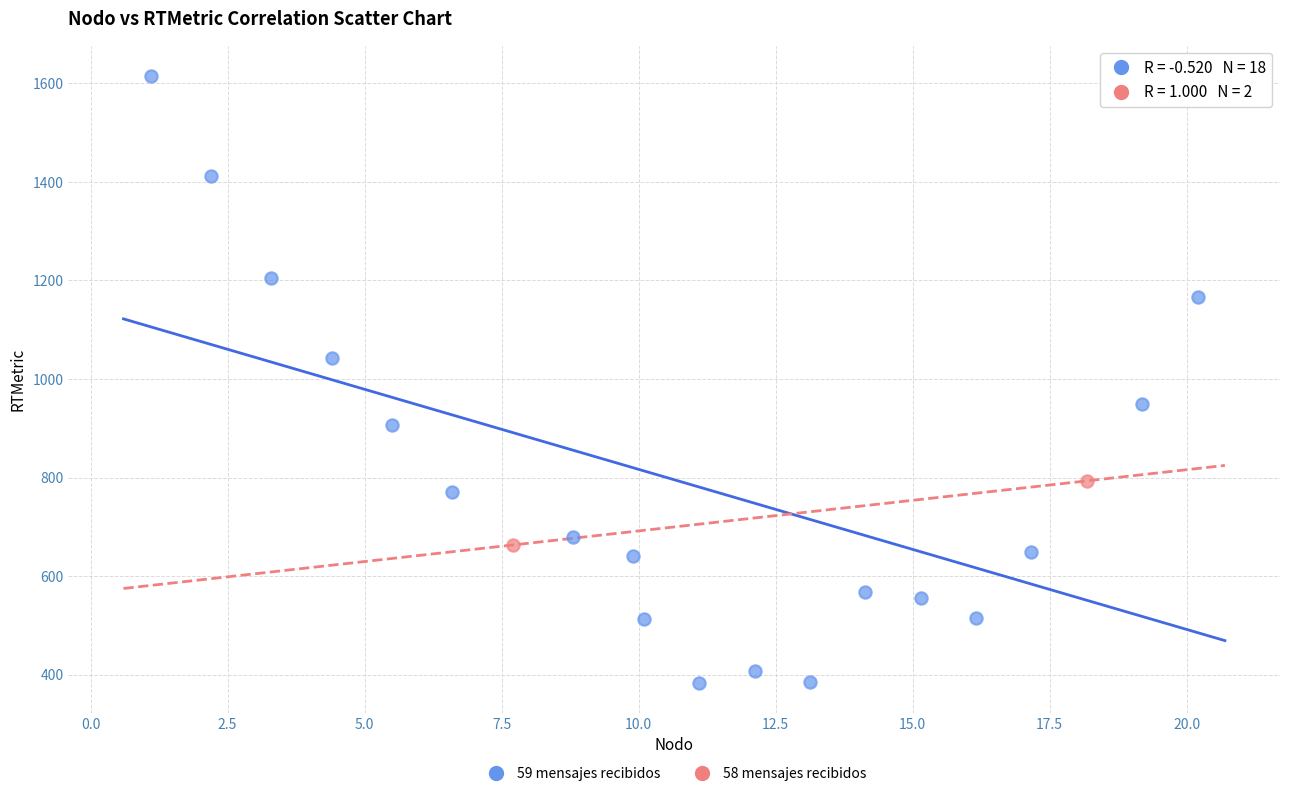

Which series contains the lowest Y value?

59 mensajes recibidos